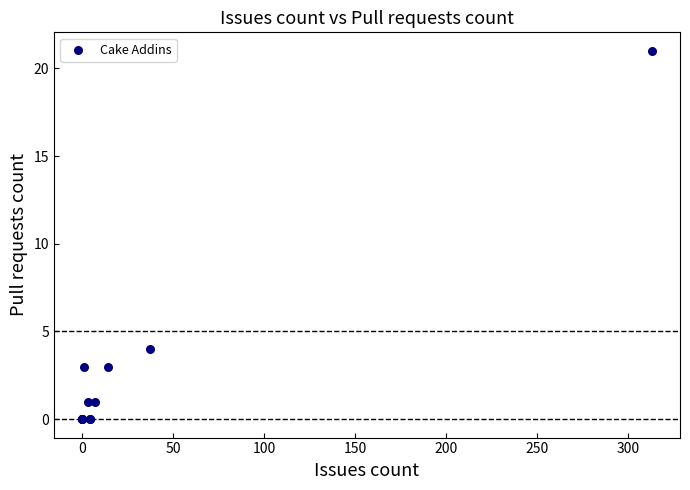

What Y value in the scatter plot is closest to 10?

4